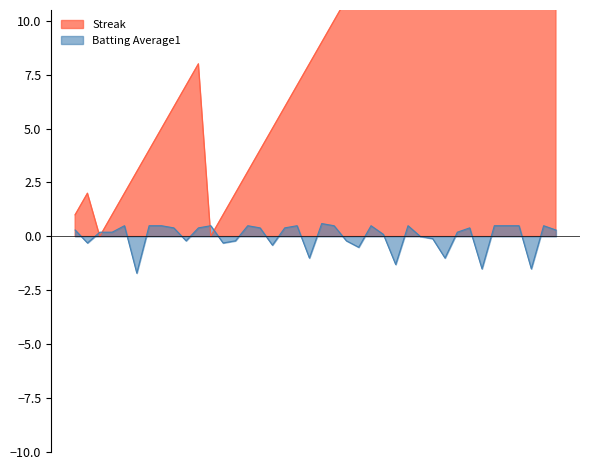

True or false: Batting Average1 has more than 2 points higher than both neighbors.

True